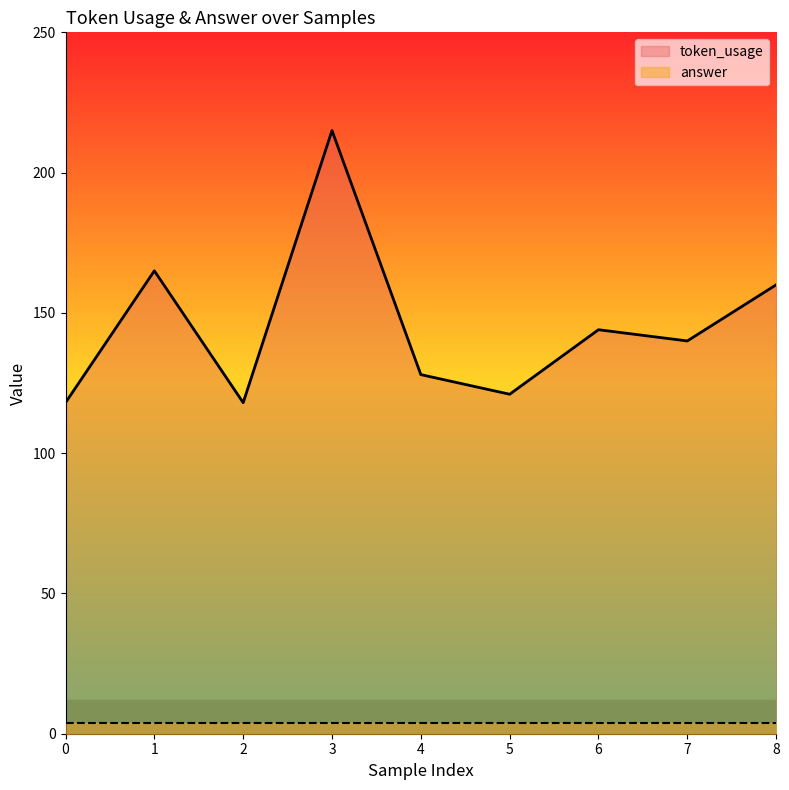

What value does the data have at 0?

118